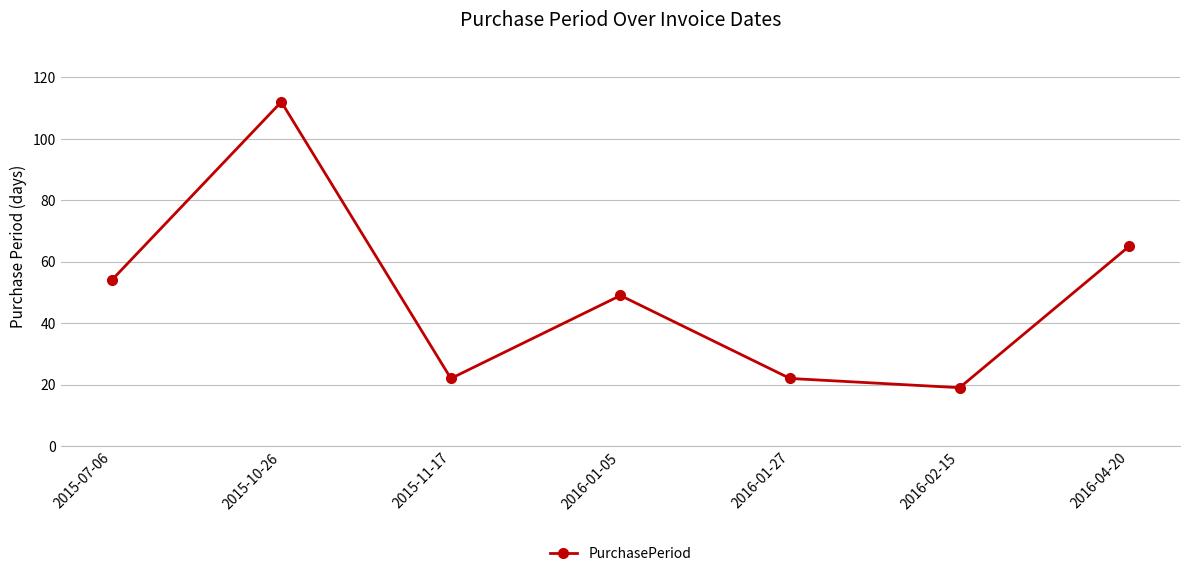

What is the average value?

49